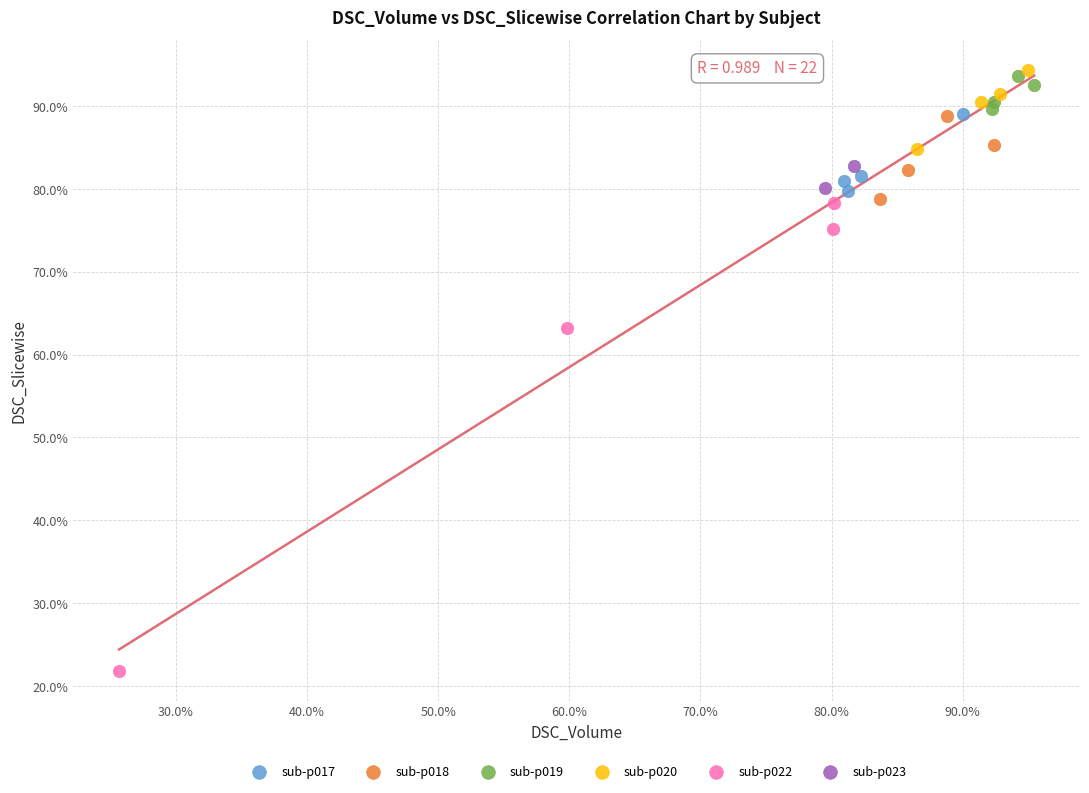

Which series has the largest Y range (max minus min)?

sub-p022